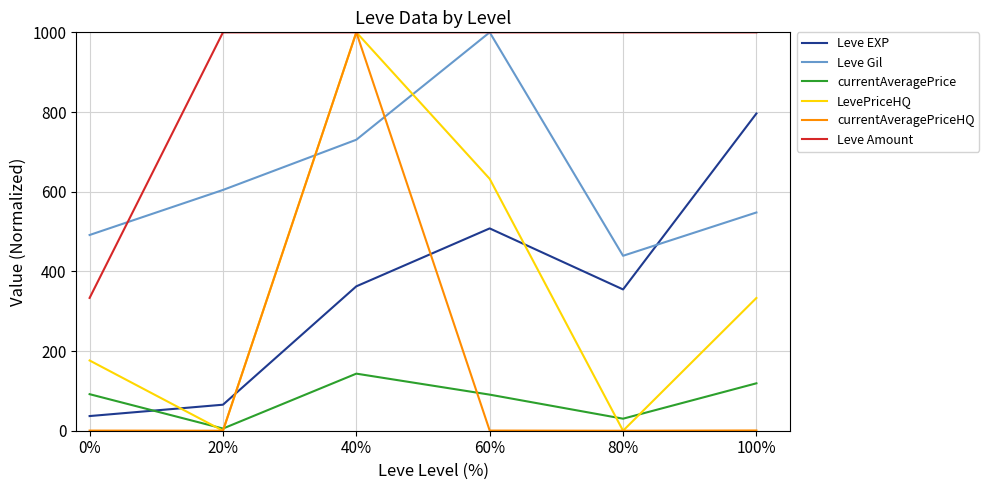

Is it true that currentAveragePrice equals 91.7 at 0%?

True